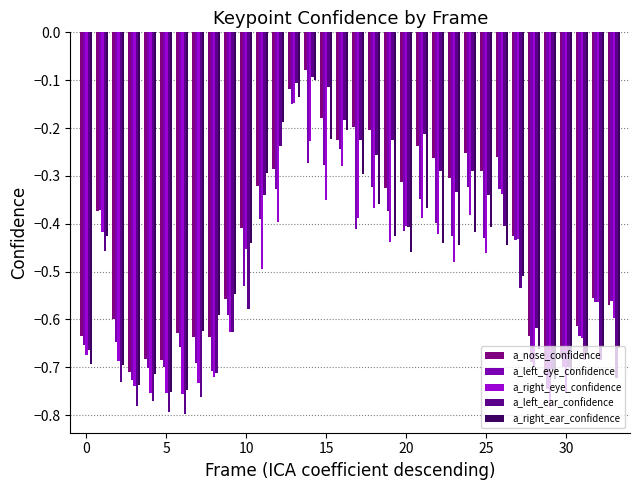

What are all the series names shown in the legend?

a_nose_confidence, a_left_eye_confidence, a_right_eye_confidence, a_left_ear_confidence, a_right_ear_confidence